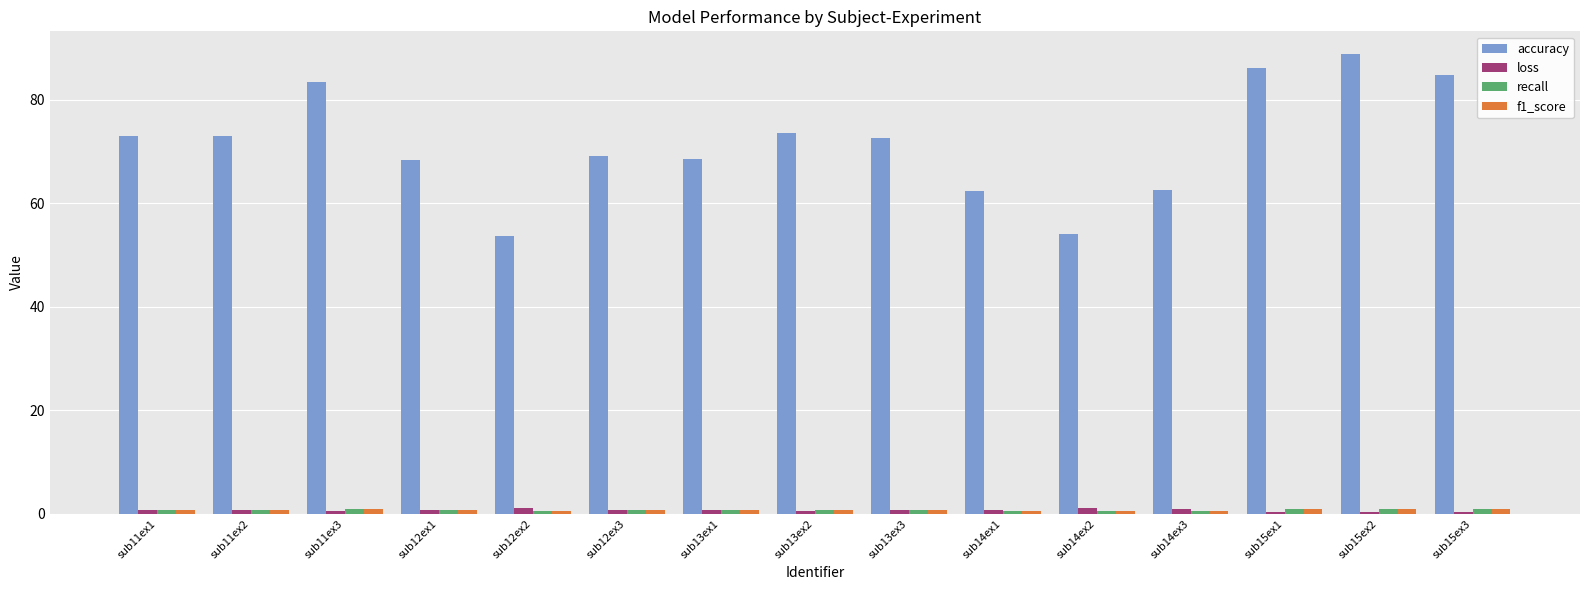

What is the sum of all accuracy values?

1074.3